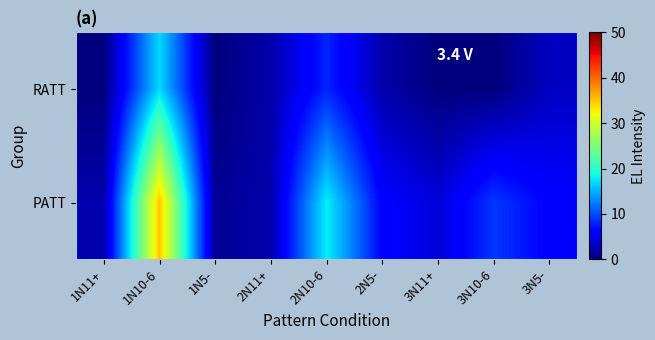

What is the greatest value displayed?

35